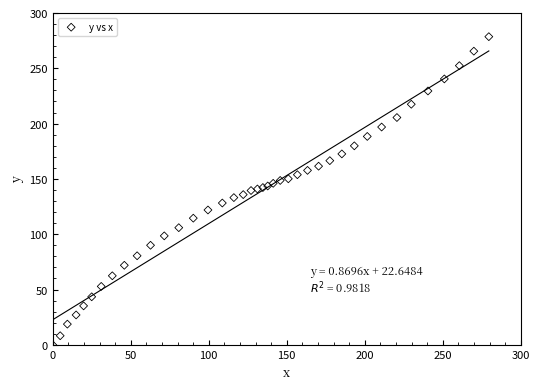

What is the range of Y values (max minus min)?

278.6